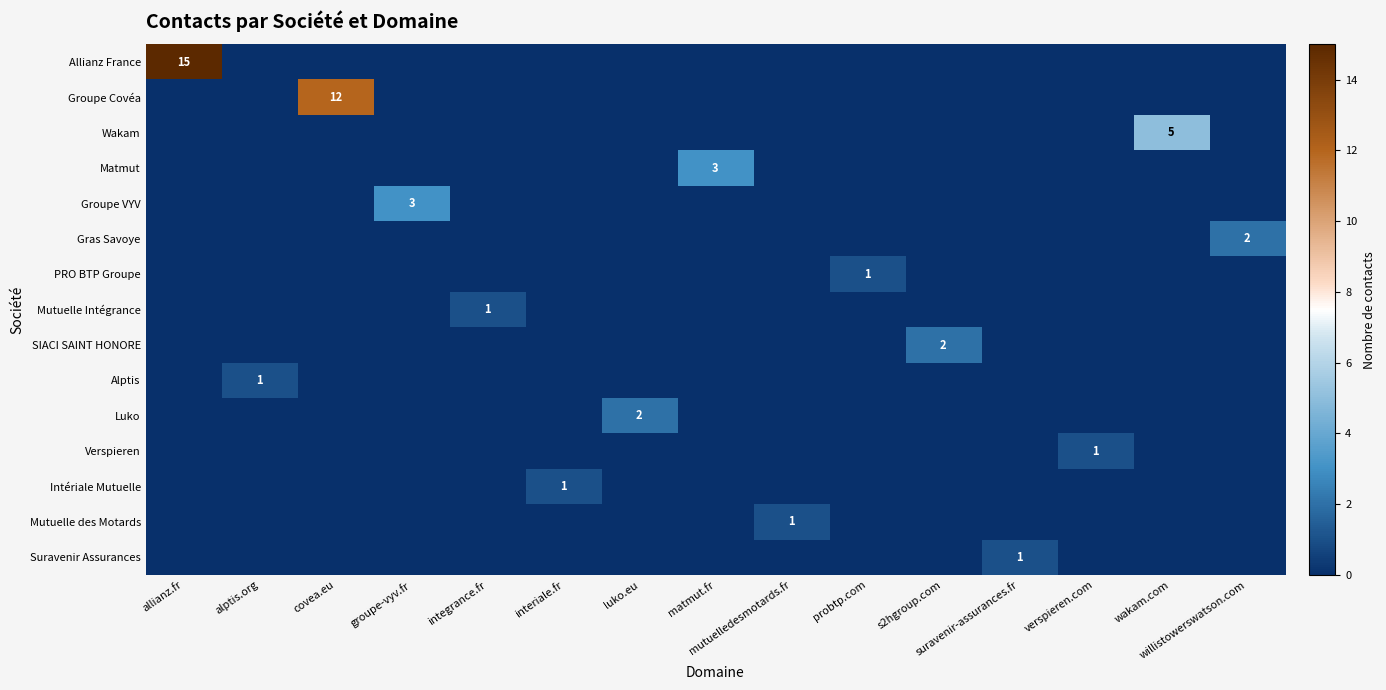

Which series has the widest spread of values?

Allianz France